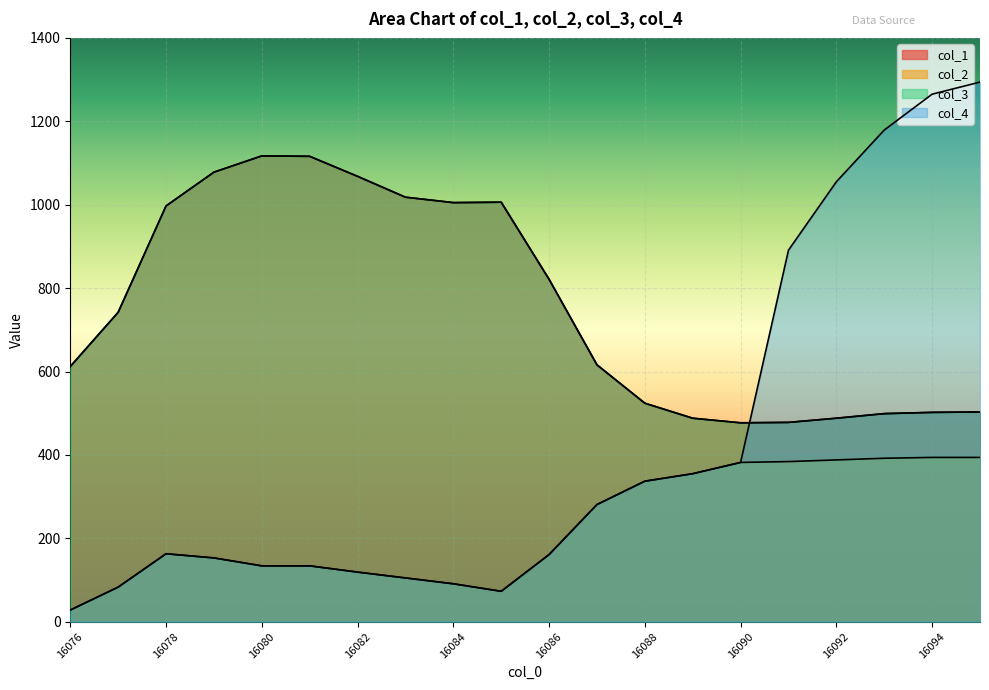

Which series has the widest spread of values?

col_4